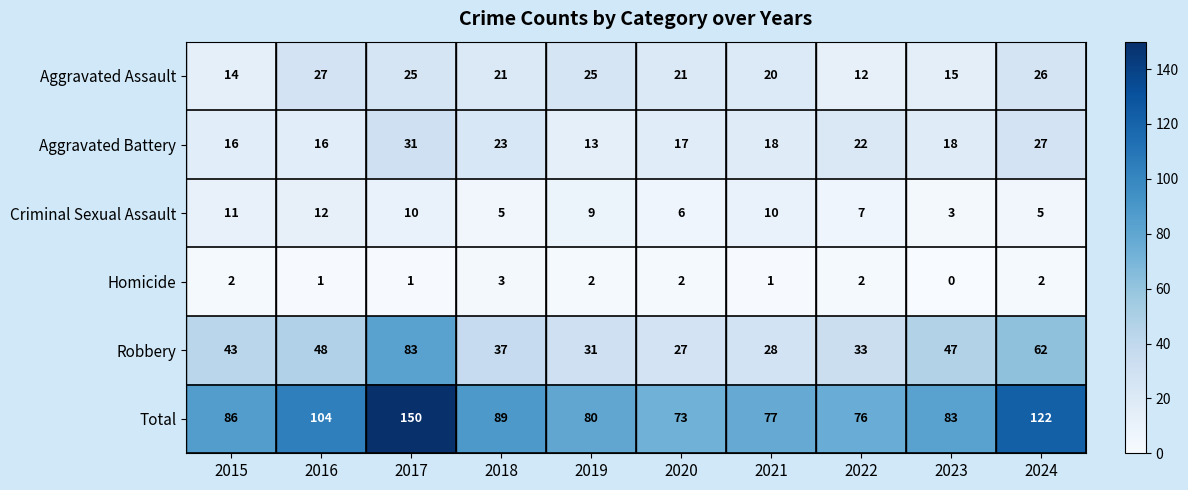

Rank the series by their maximum value, from highest to lowest.

Total, Robbery, Aggravated Battery, Aggravated Assault, Criminal Sexual Assault, Homicide